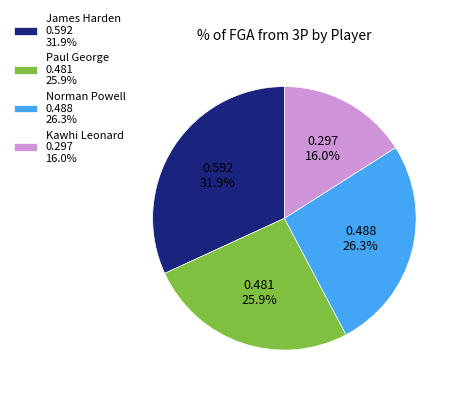

Approximately how many times larger is the value at Kawhi Leonard 0.297 16.0% compared to James Harden 0.592 31.9%?

0.5